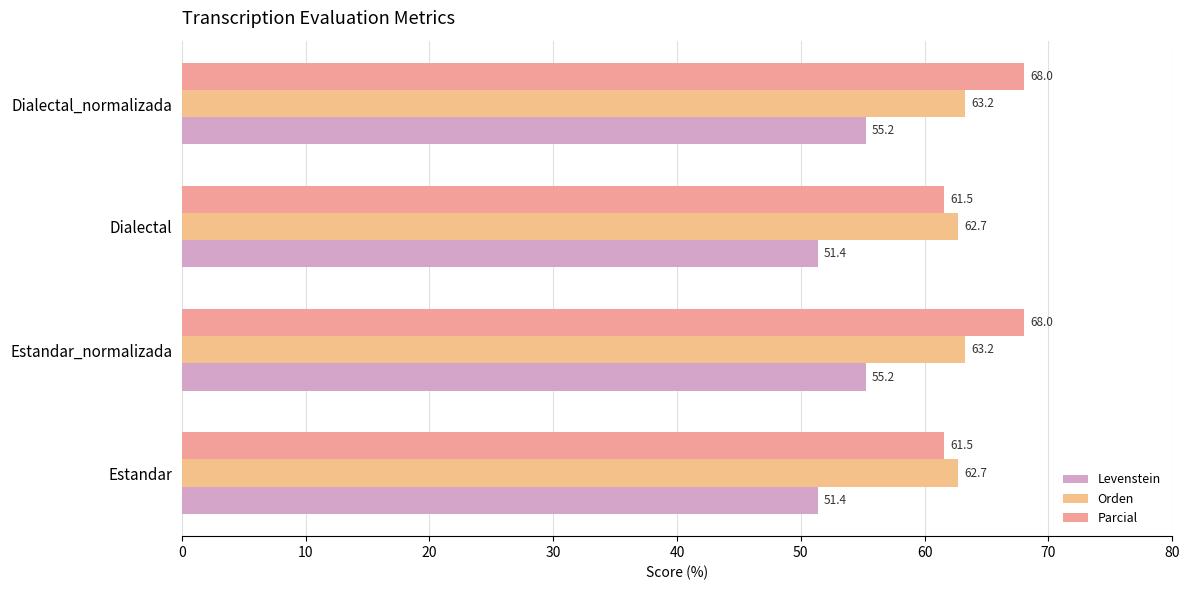

How many series are shown in this chart?

3